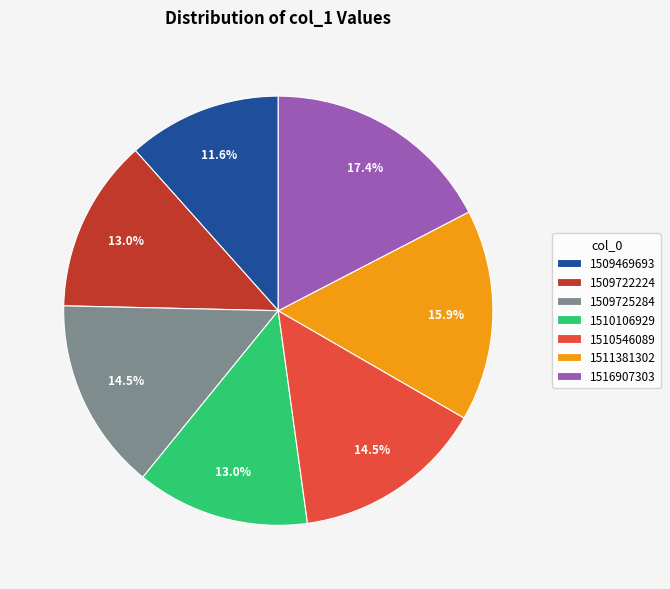

To the nearest percent, what is the combined percentage of 1511381302 and 1510546089?

30%